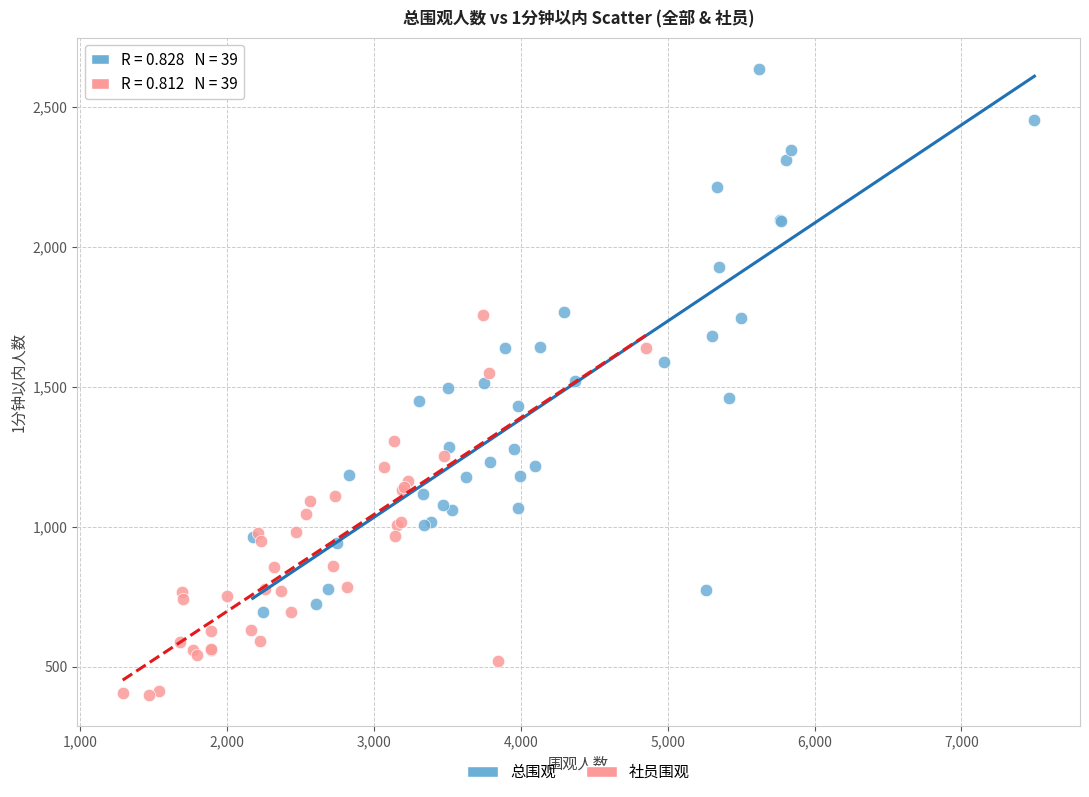

Which series has the widest spread of Y values?

总围观